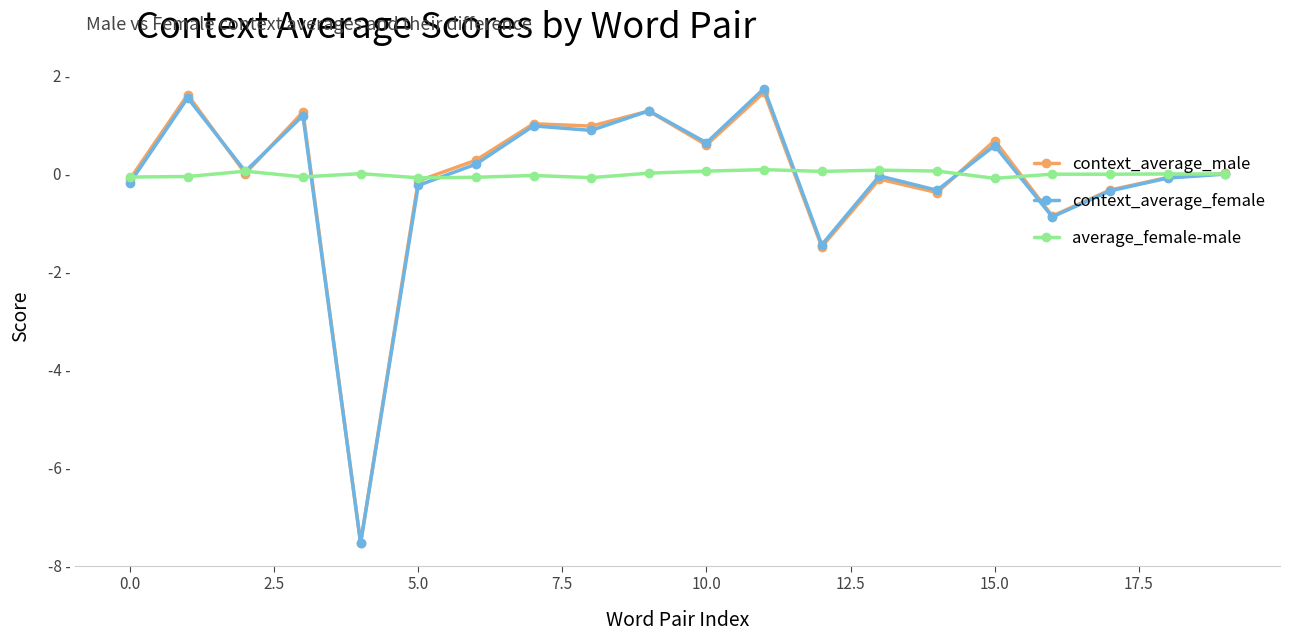

What are all the series names shown in the legend?

context_average_male, context_average_female, average_female-male